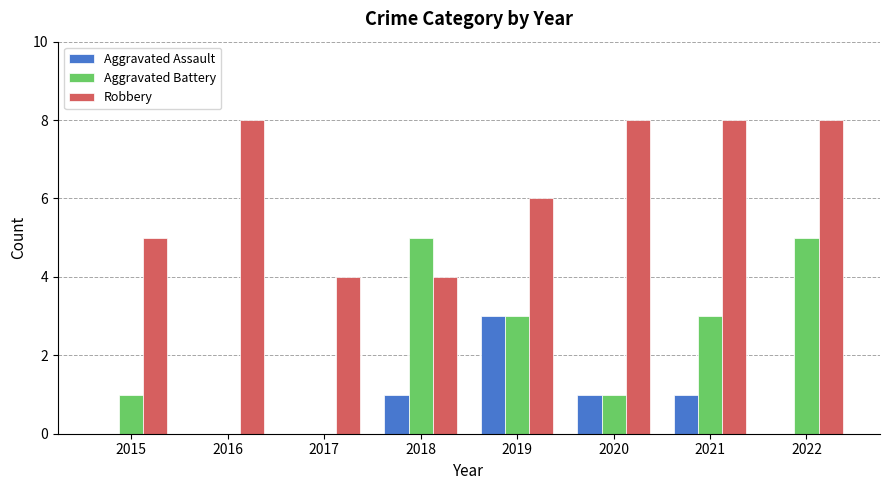

Which series has the largest total across all categories?

Robbery